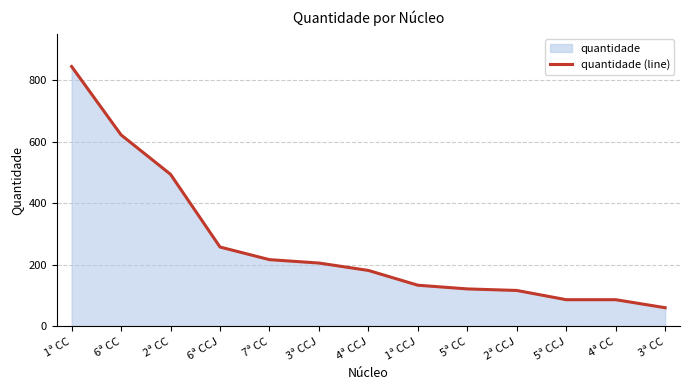

At which label does the data first exceed 182?

1ª CC